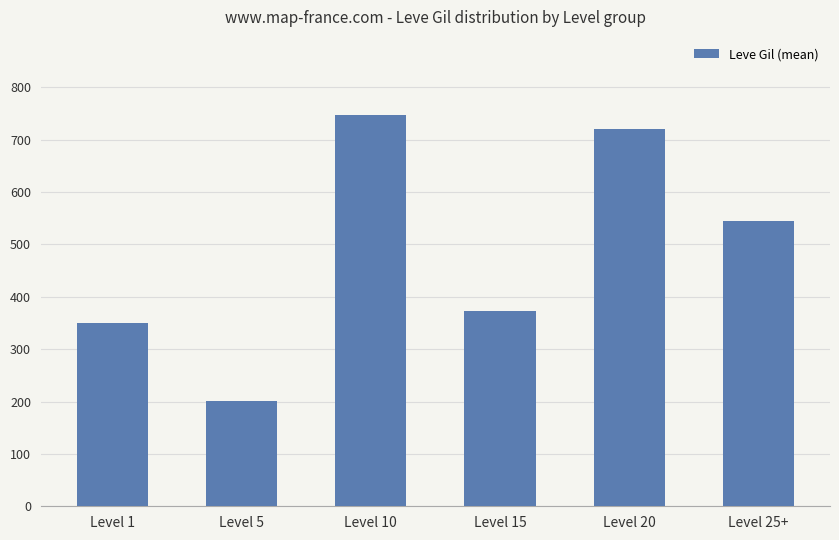

The value at Level 20 is 720.0. True or false?

True